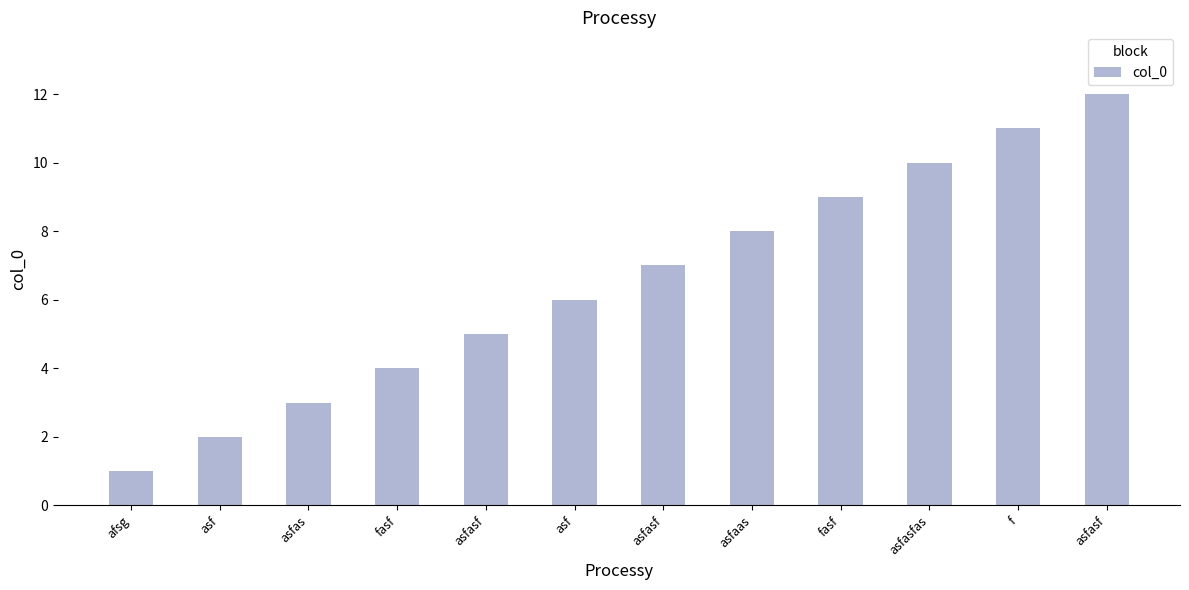

What is the change in value from asf to fasf?

+3